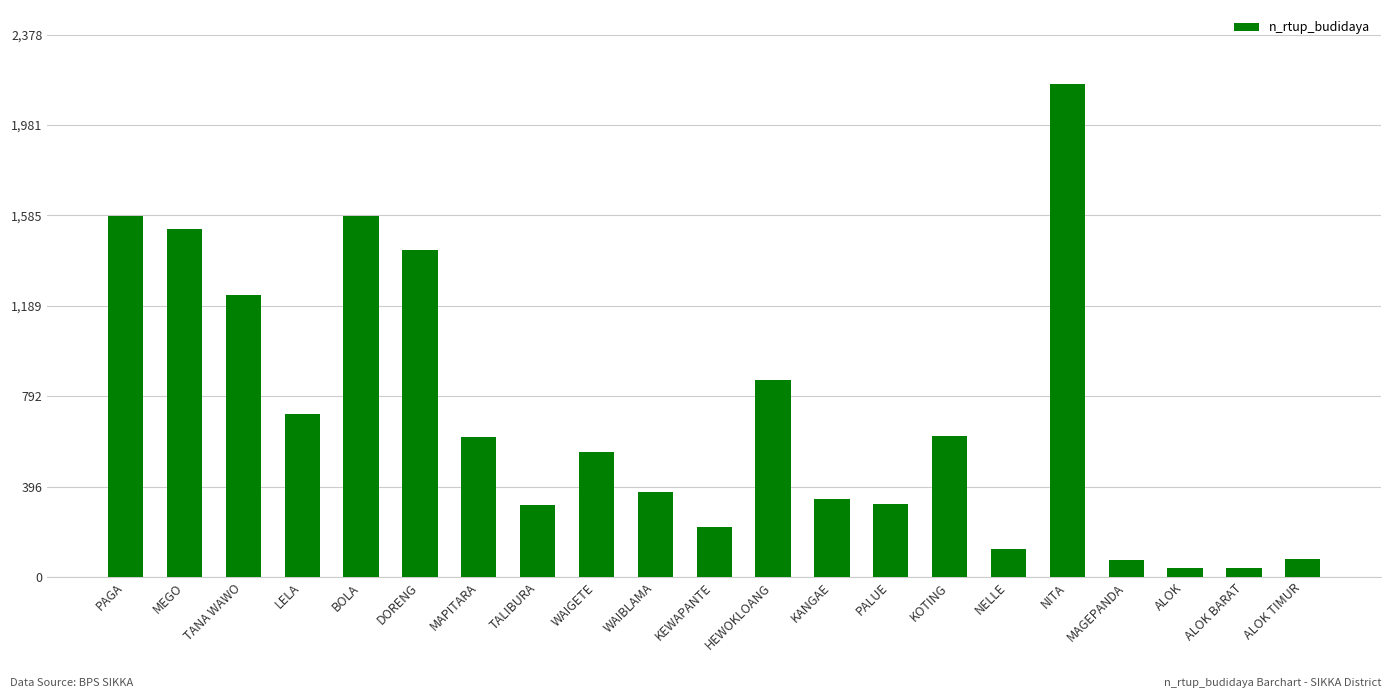

True or false: the data shows 157 at WAIBLAMA.

False